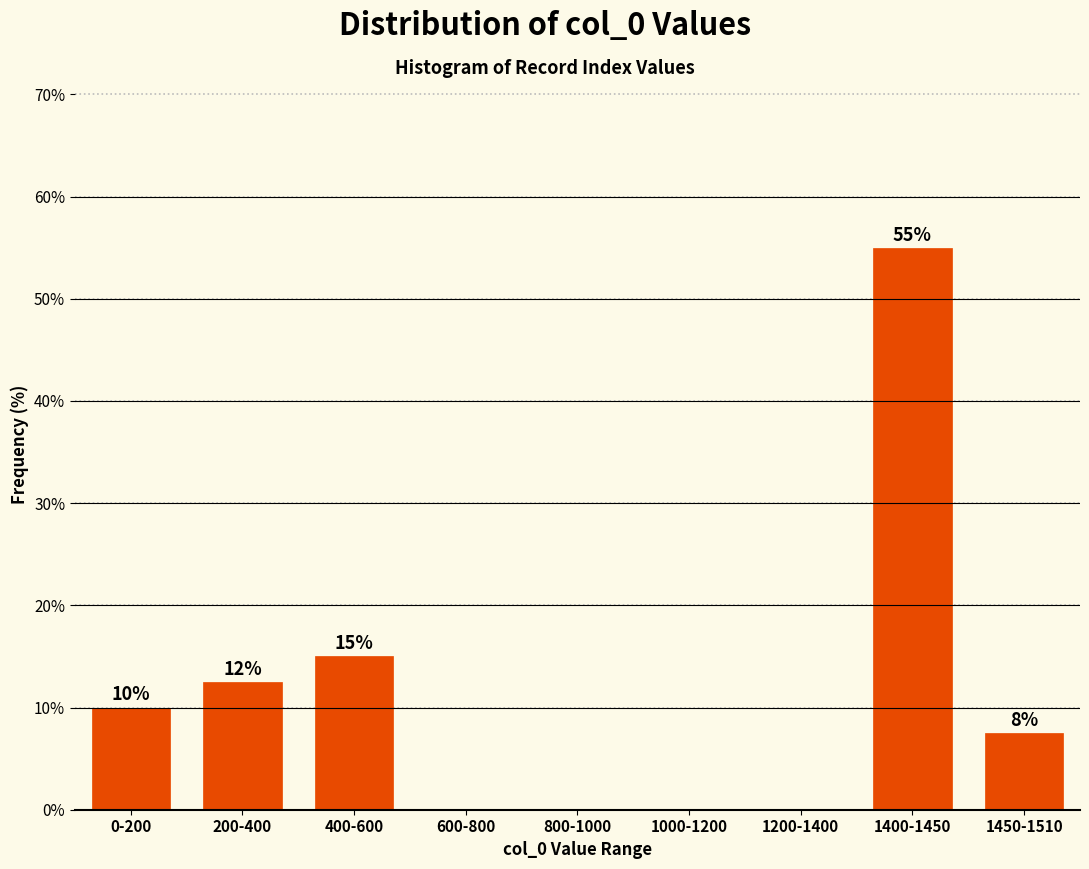

What is the sum of the values at 1400-1450 and 600-800?

55.0